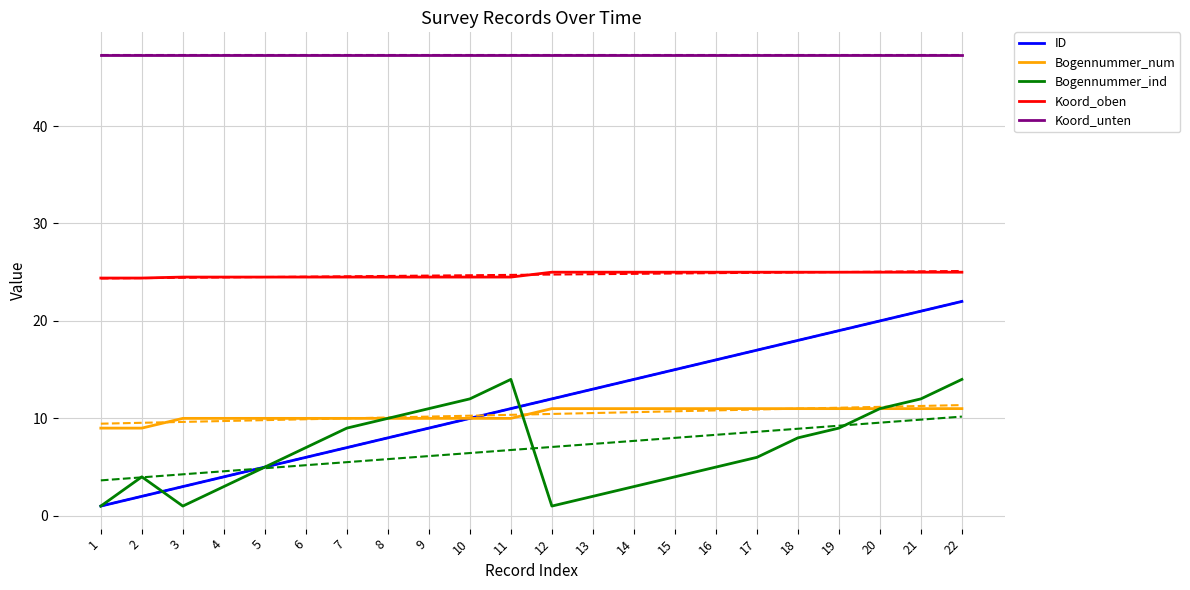

List the series in order of their peak value, lowest first.

Bogennummer_num, Bogennummer_ind, ID, Koord_oben, Koord_unten